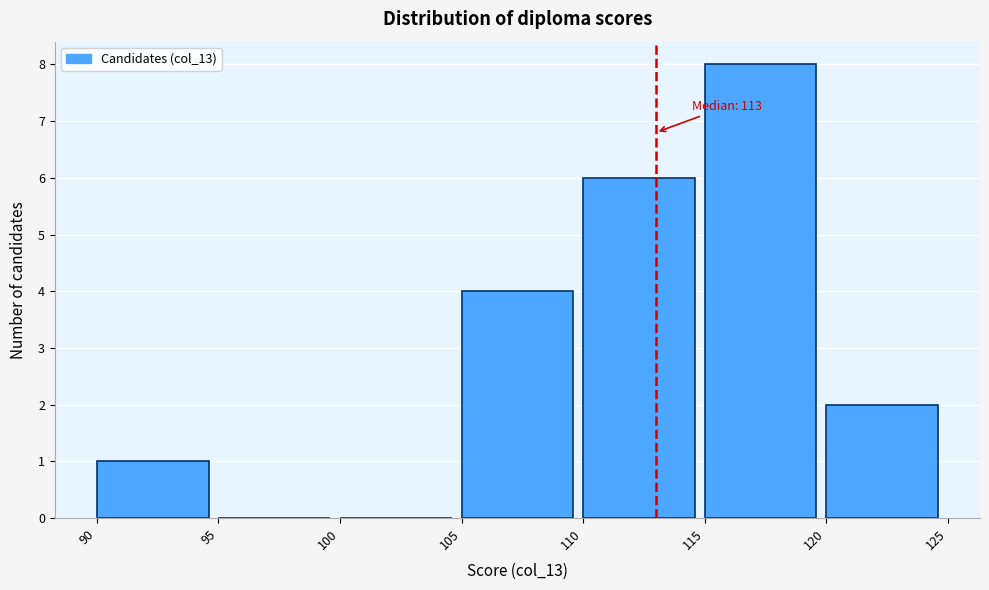

Over which range of the x-axis is the bar tallest?

115 to 120